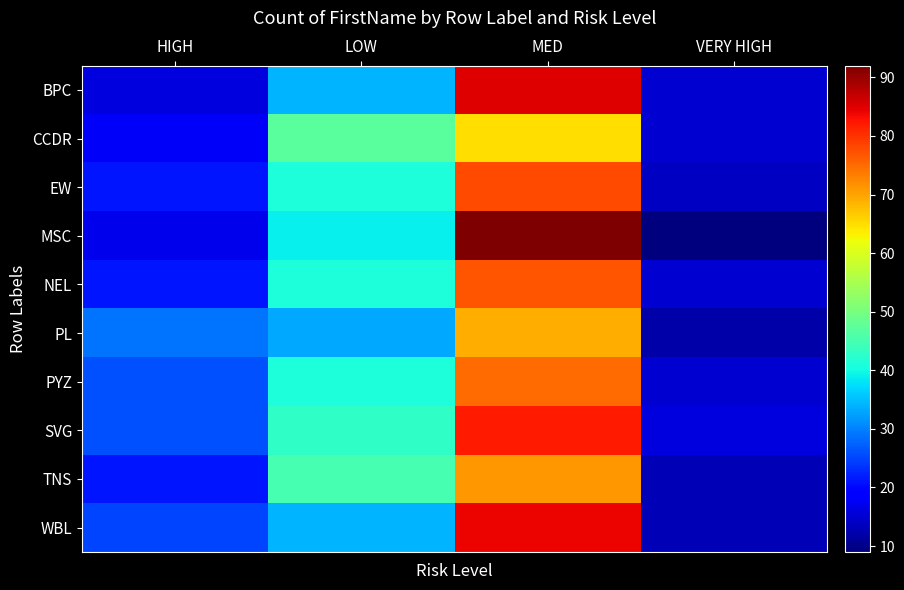

What is the spread (max minus min) of values at LOW?

14